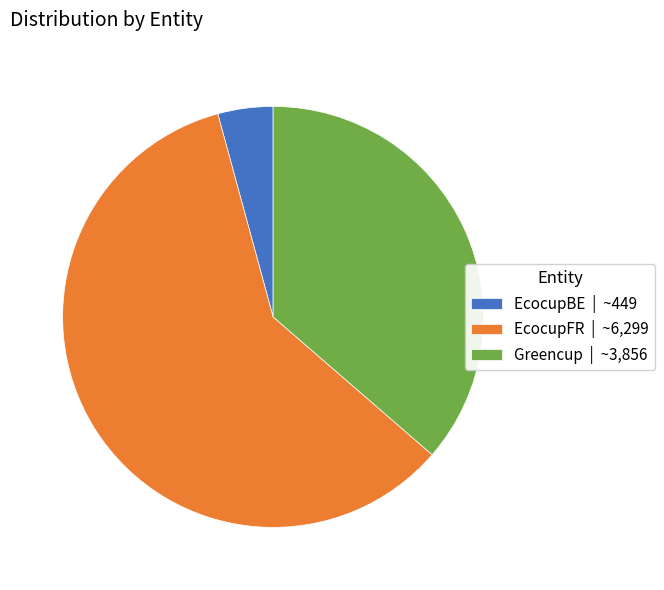

Is the sum of EcocupFR | ~6,299 and EcocupBE | ~449 greater than half?

Yes